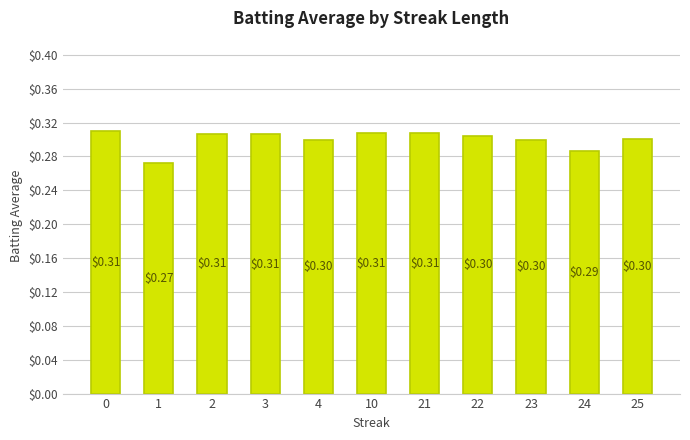

Which has a higher value, 1 or 24?

24